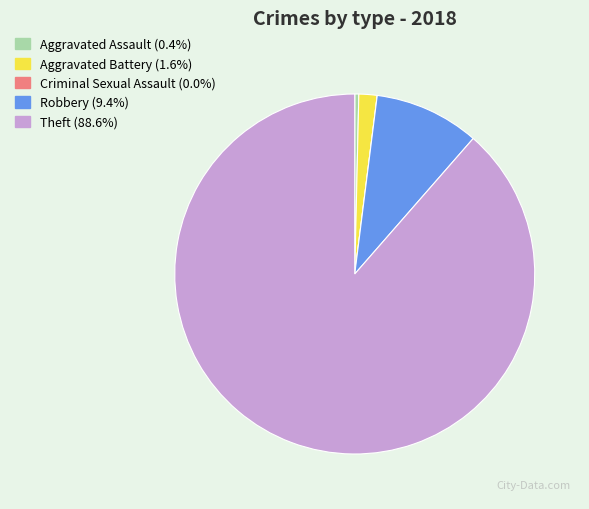

Which category accounts for the majority?

Theft